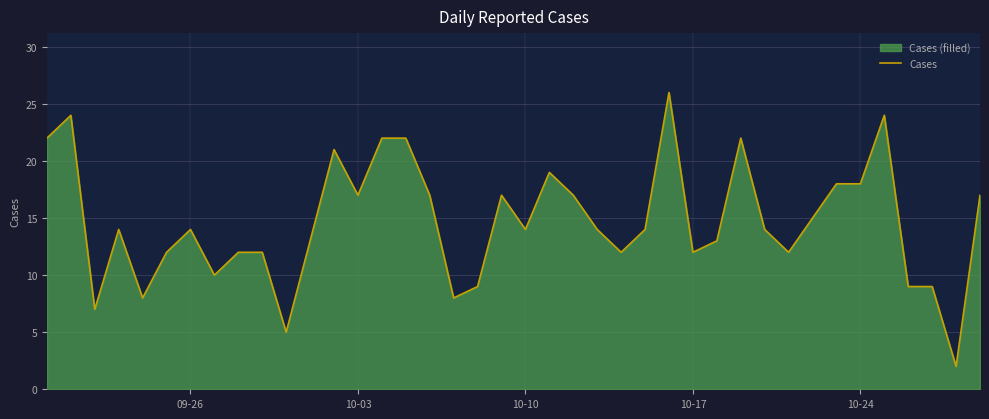

What is the greatest value displayed?

26